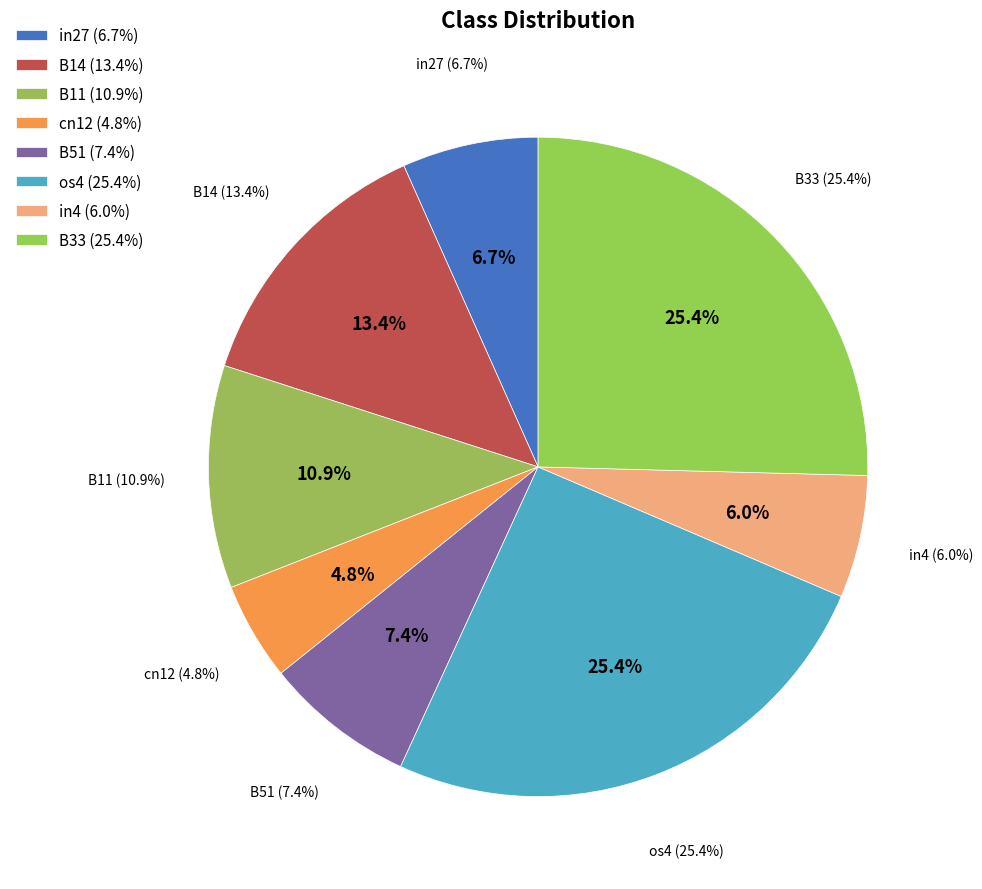

Which category has the biggest portion of the pie?

os4